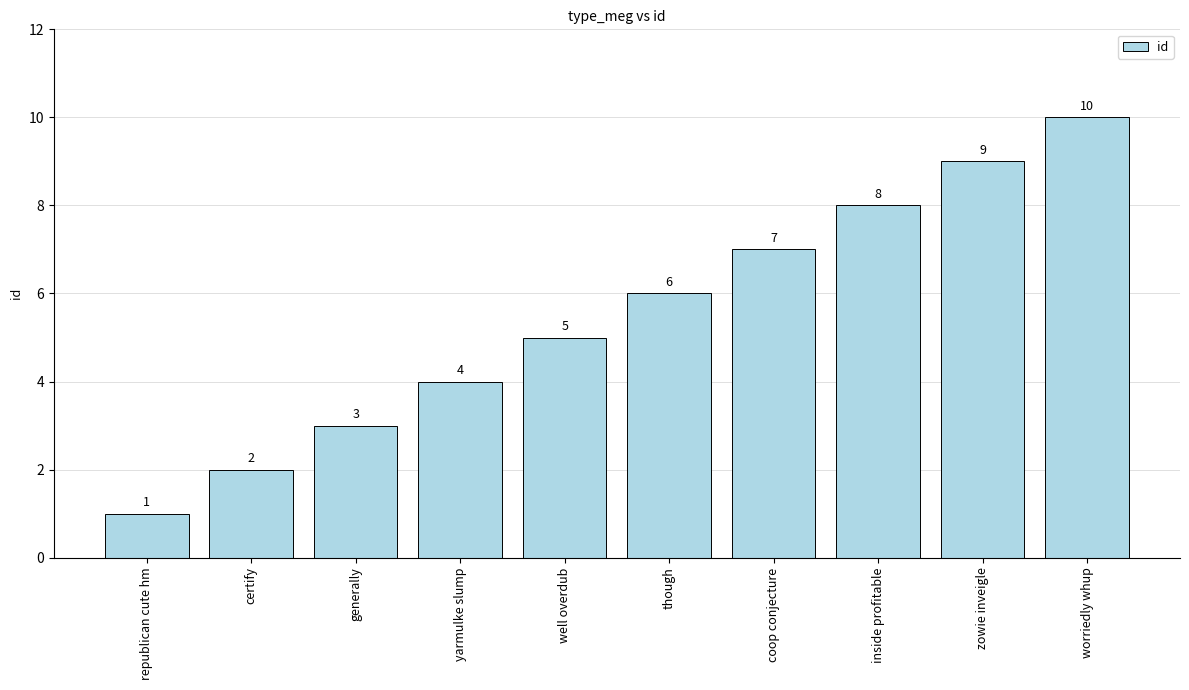

What is the value of the 9th bar from the left?

9